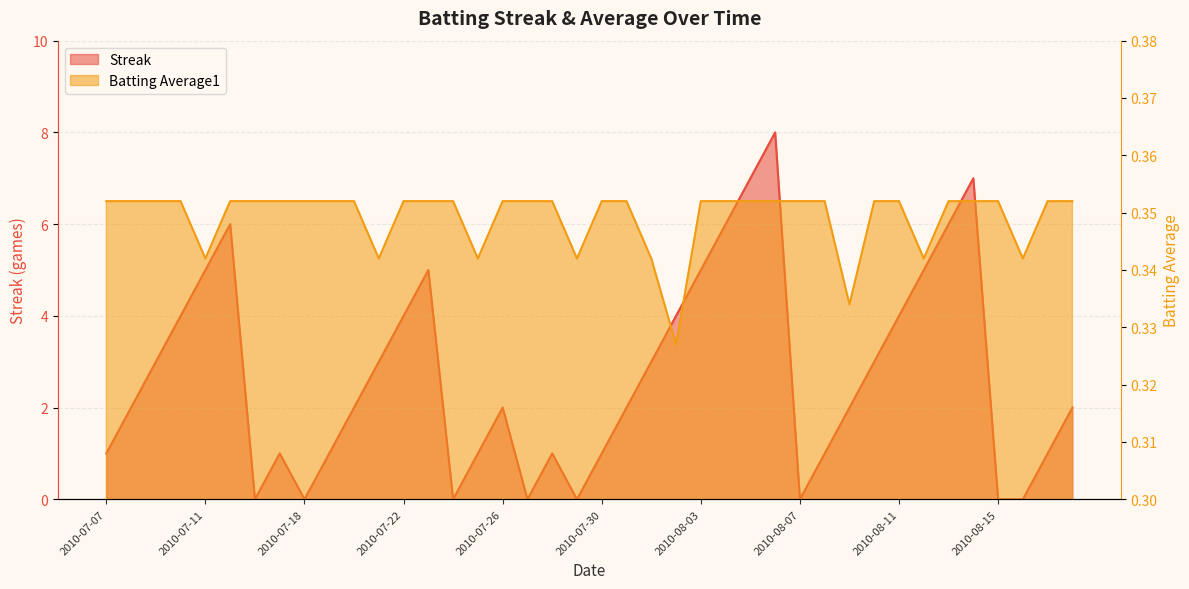

How many lines are shown in the chart?

2